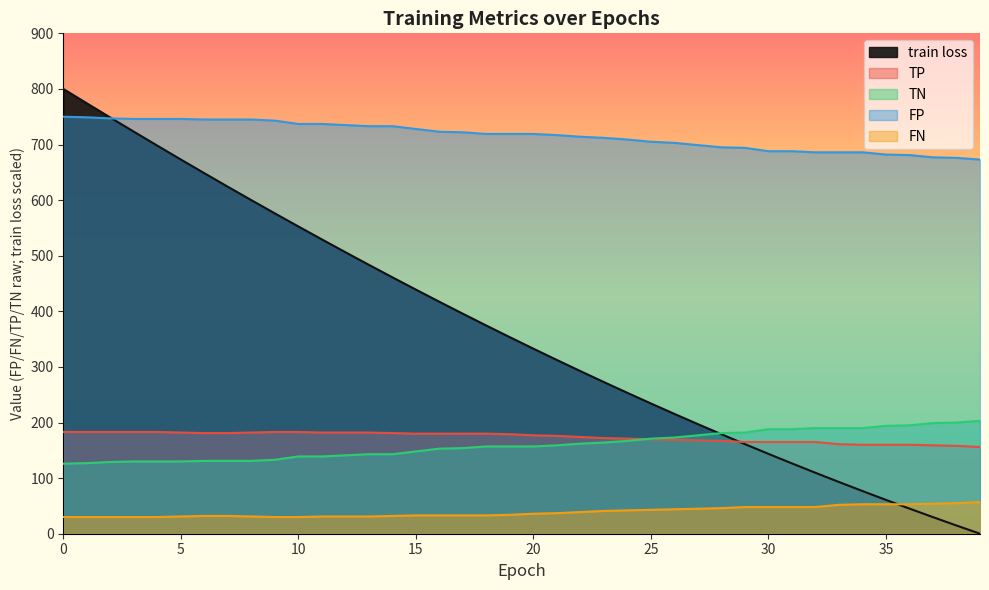

What is the approximate value of TN at 31?

188.0